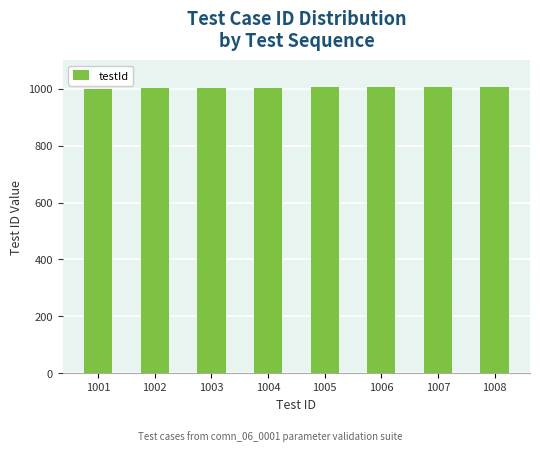

What is the sum of all values?

8036